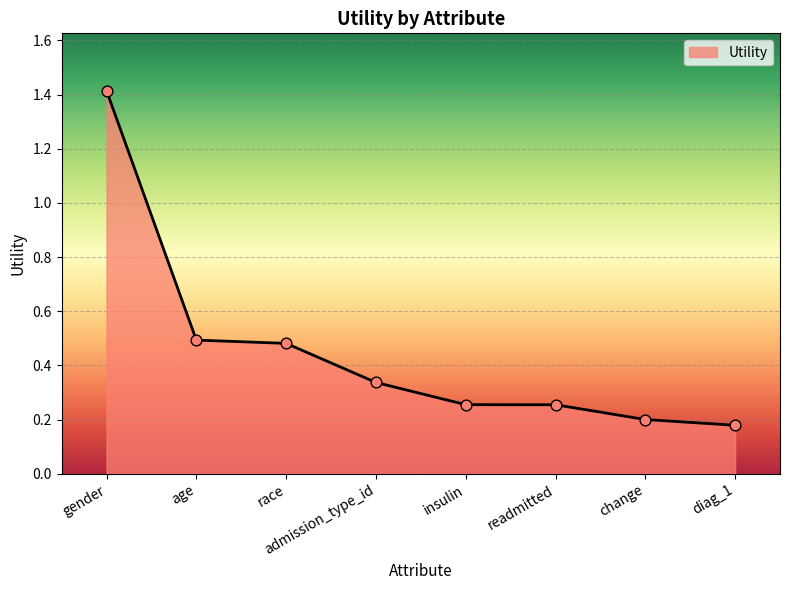

What is the change in value from insulin to change?

-0.1